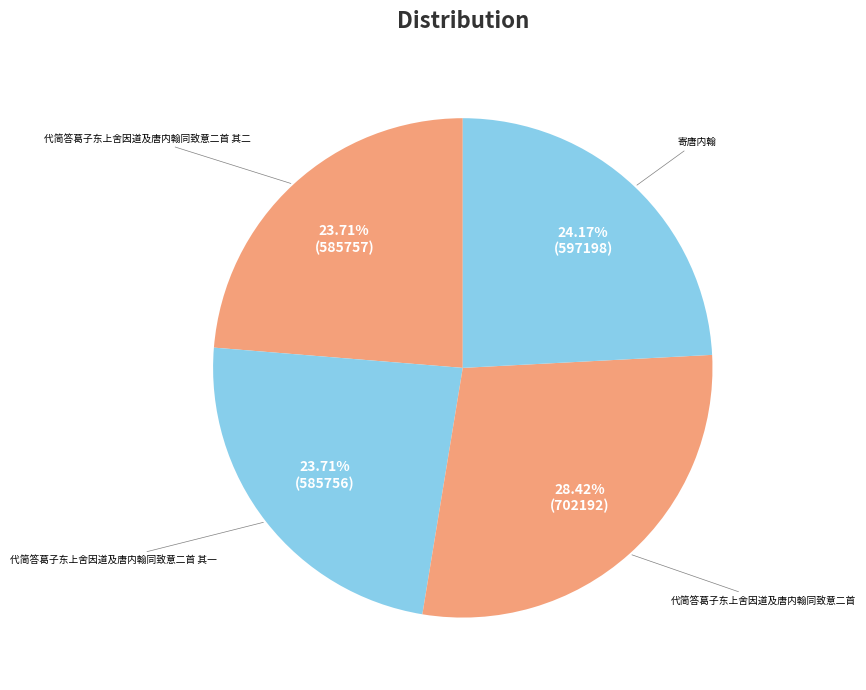

What percentage do 代简答葛子东上舍因道及唐内翰同致意二首 其一 and 寄唐内翰 together represent?

47.9%